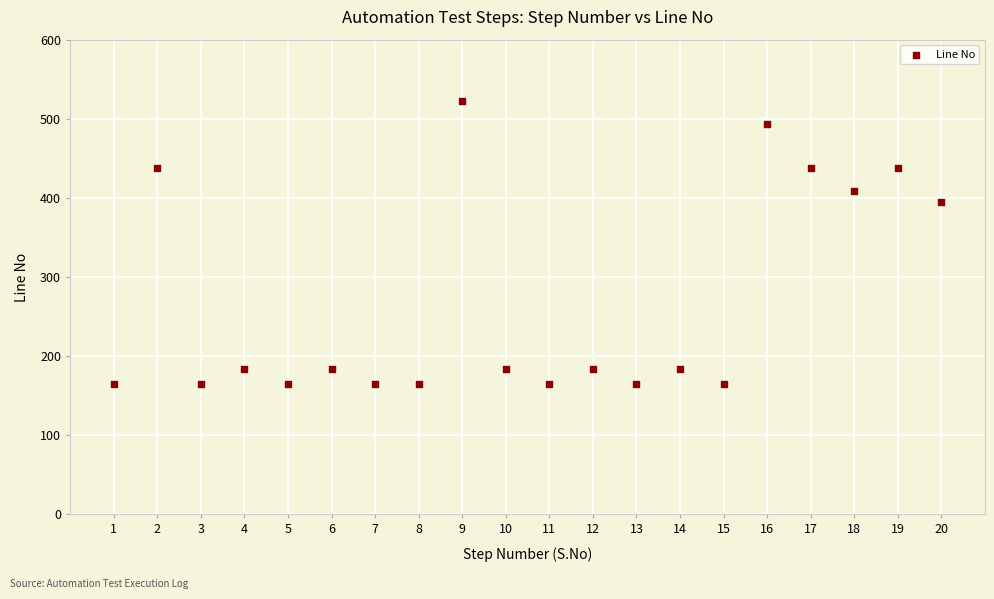

What is the range of Y values (max minus min)?

359